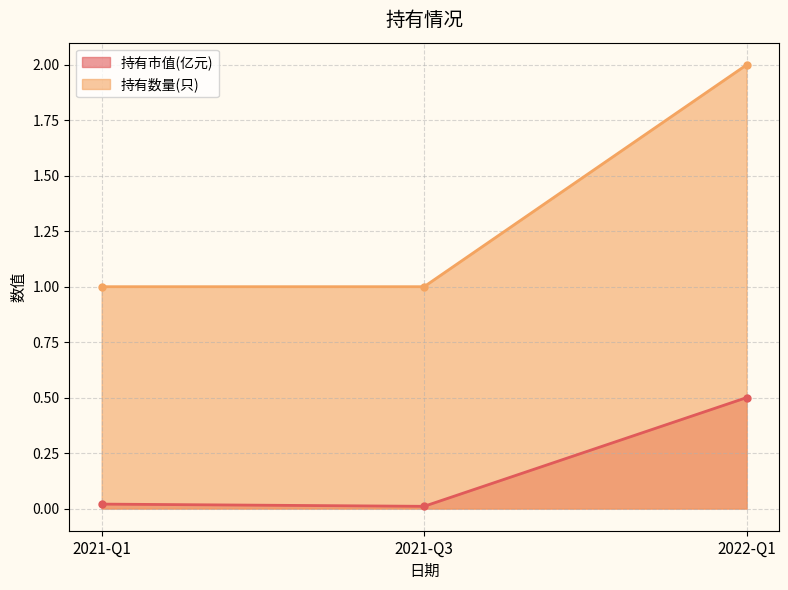

The value of 持有市值(亿元) at 2021-Q1 is 0.0. True or false?

True